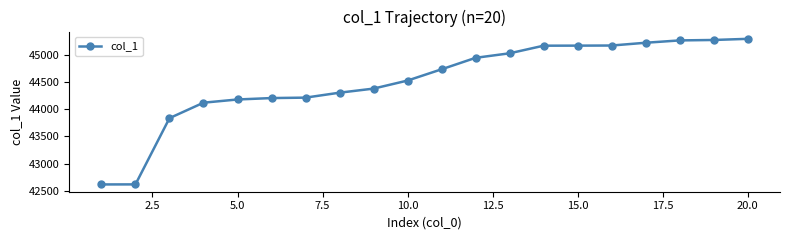

What is the maximum value shown in the chart?

45292